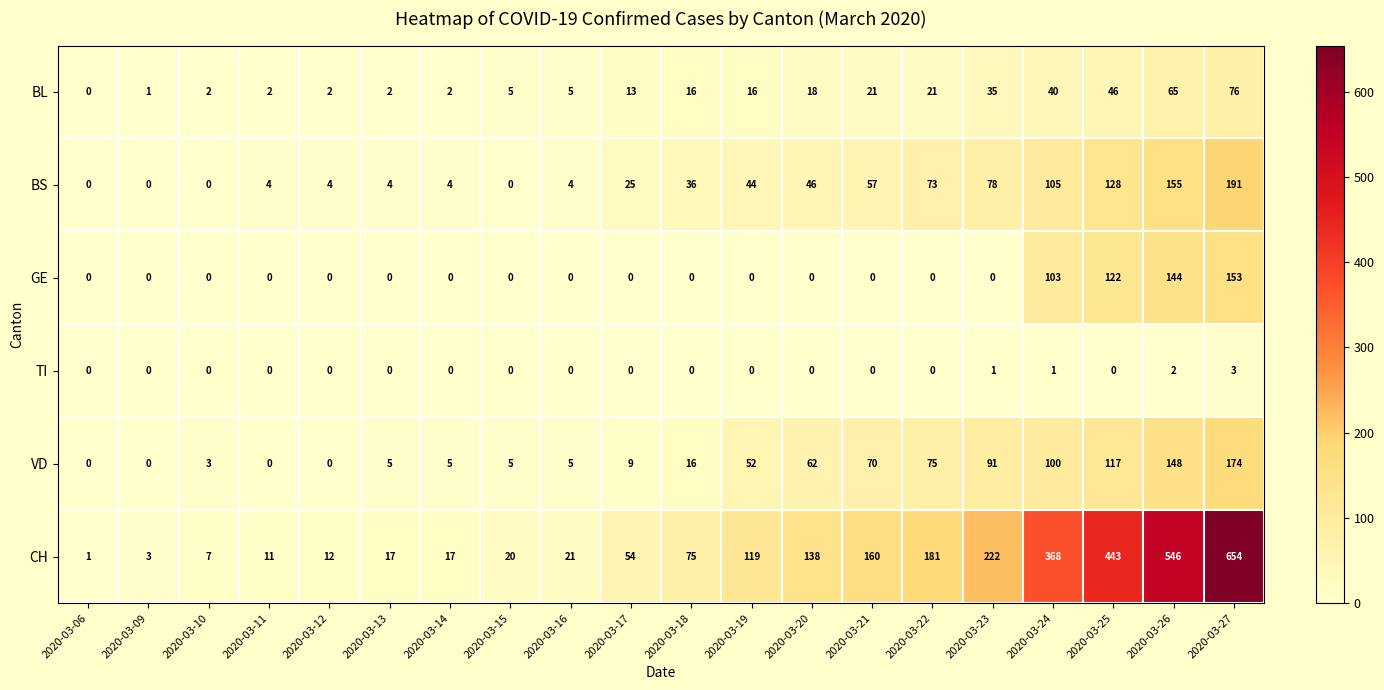

Which series has the largest range (max minus min)?

CH